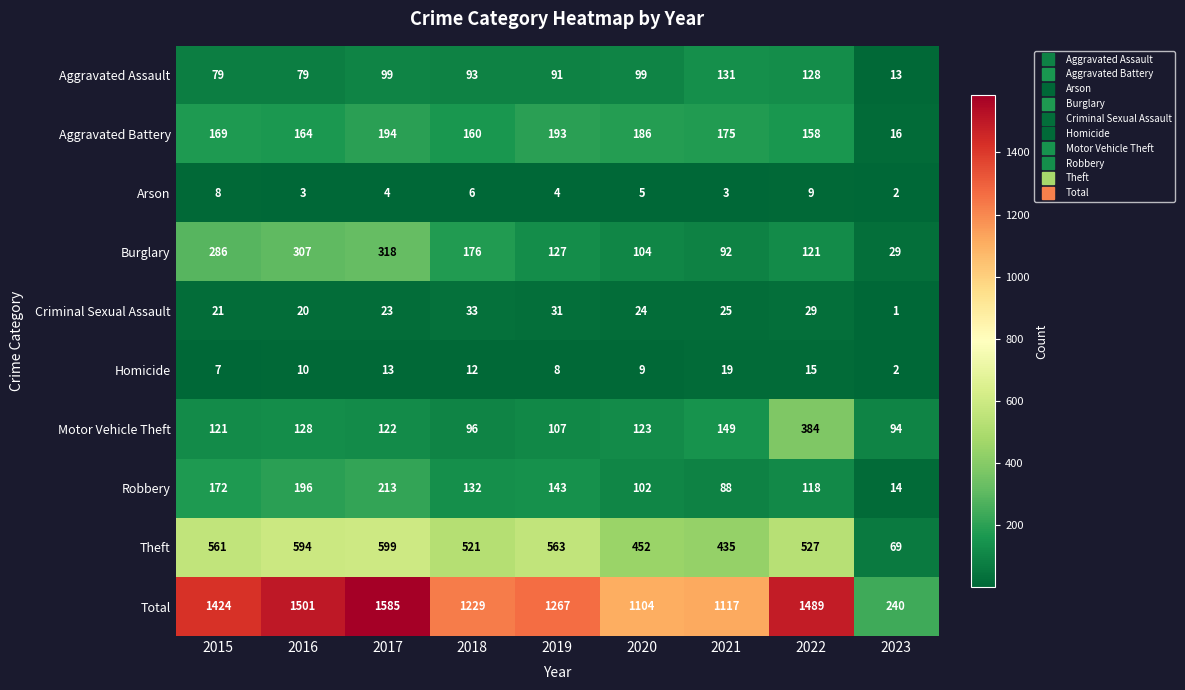

What is the difference between the maximum and minimum values in the Aggravated Battery series?

178